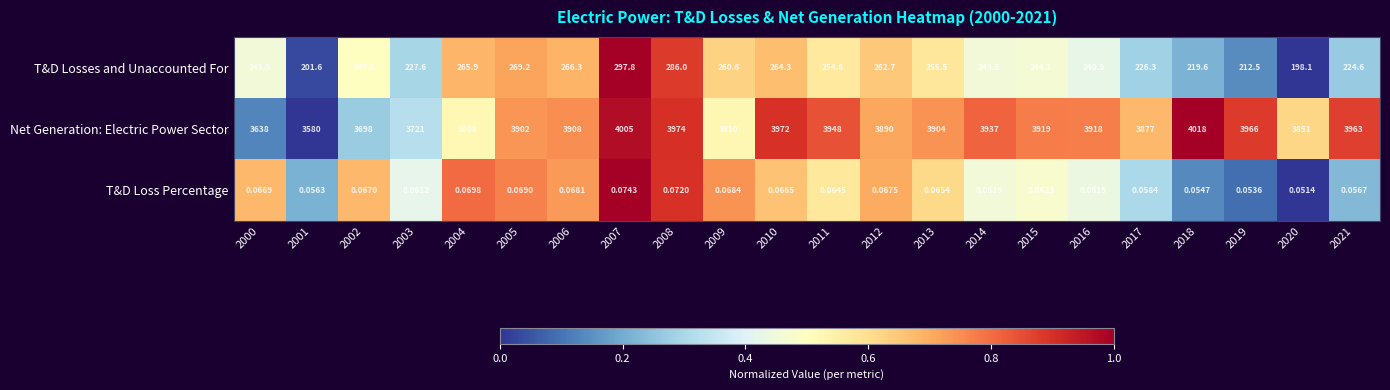

What is the difference between the highest and lowest values at 2012?

3889.9